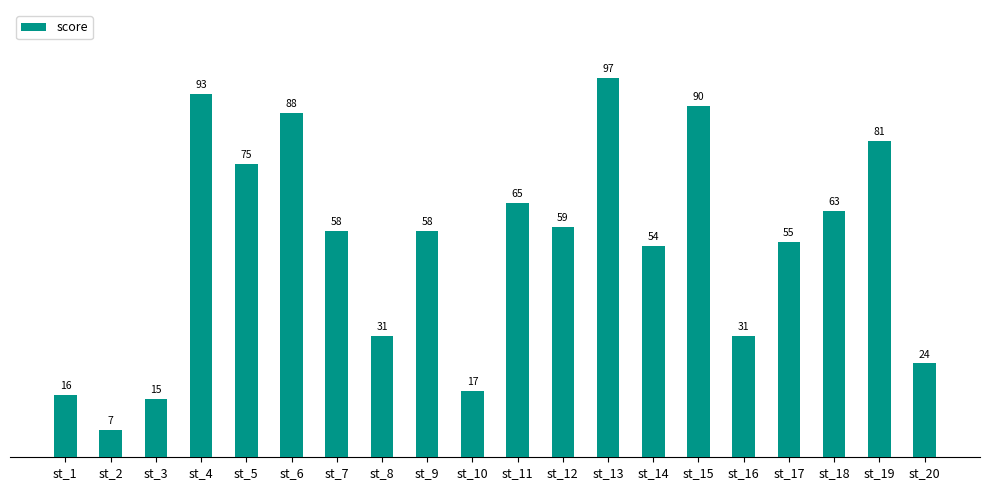

What is the difference between the second highest and minimum values?

86